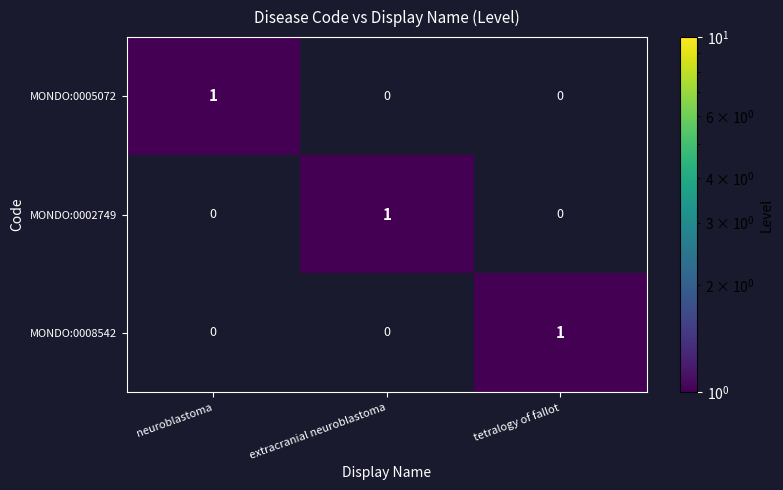

The value of MONDO:0002749 at neuroblastoma is 1. True or false?

False